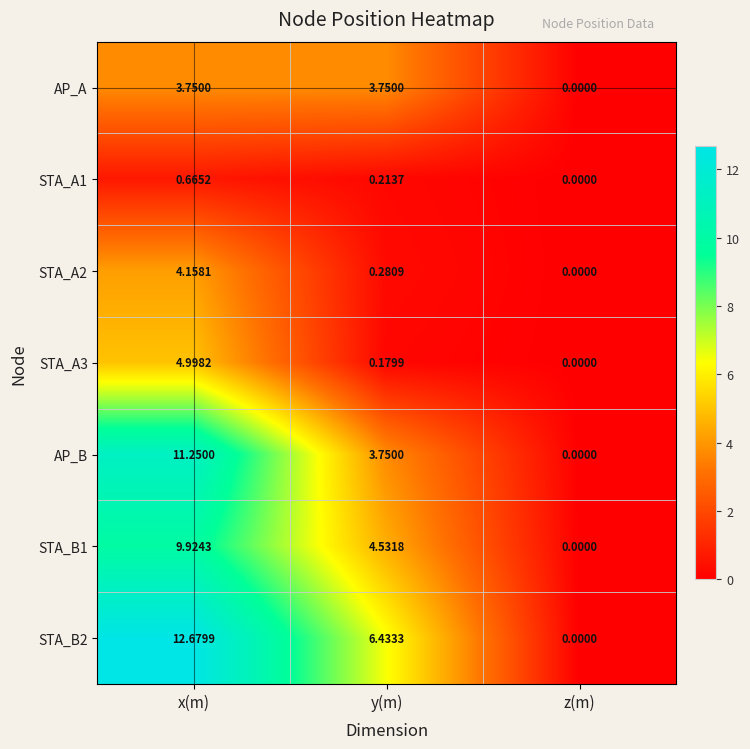

Where does the STA_B1 series first go above 4?

x(m)